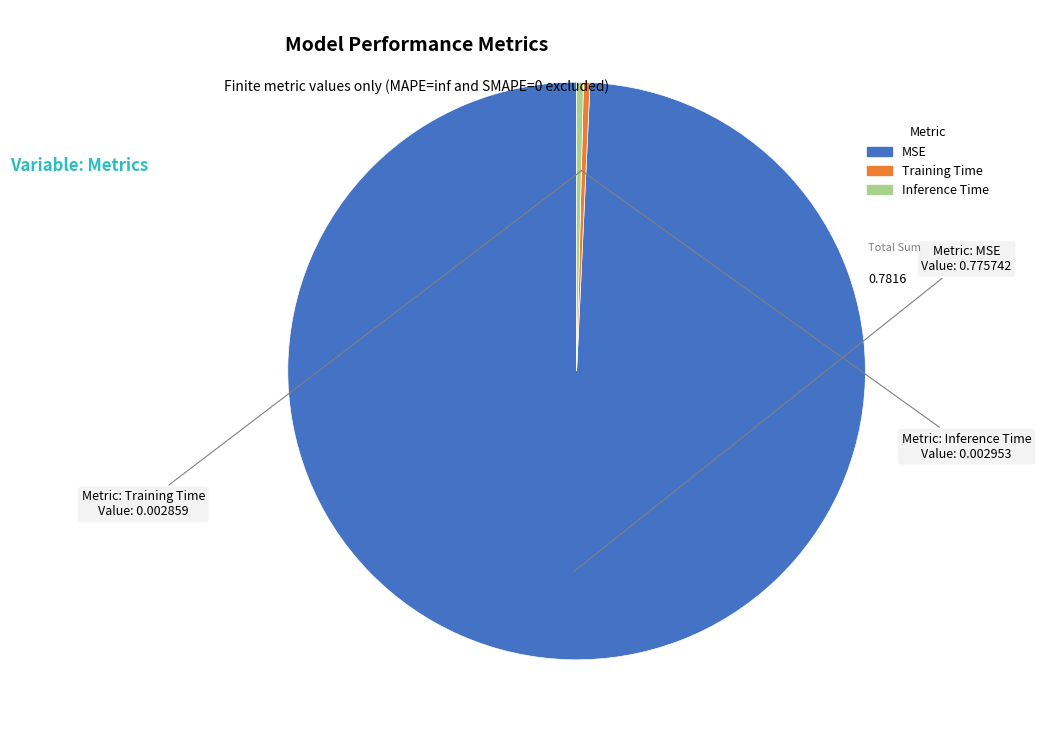

Is it true that MSE is 90% of the pie?

False